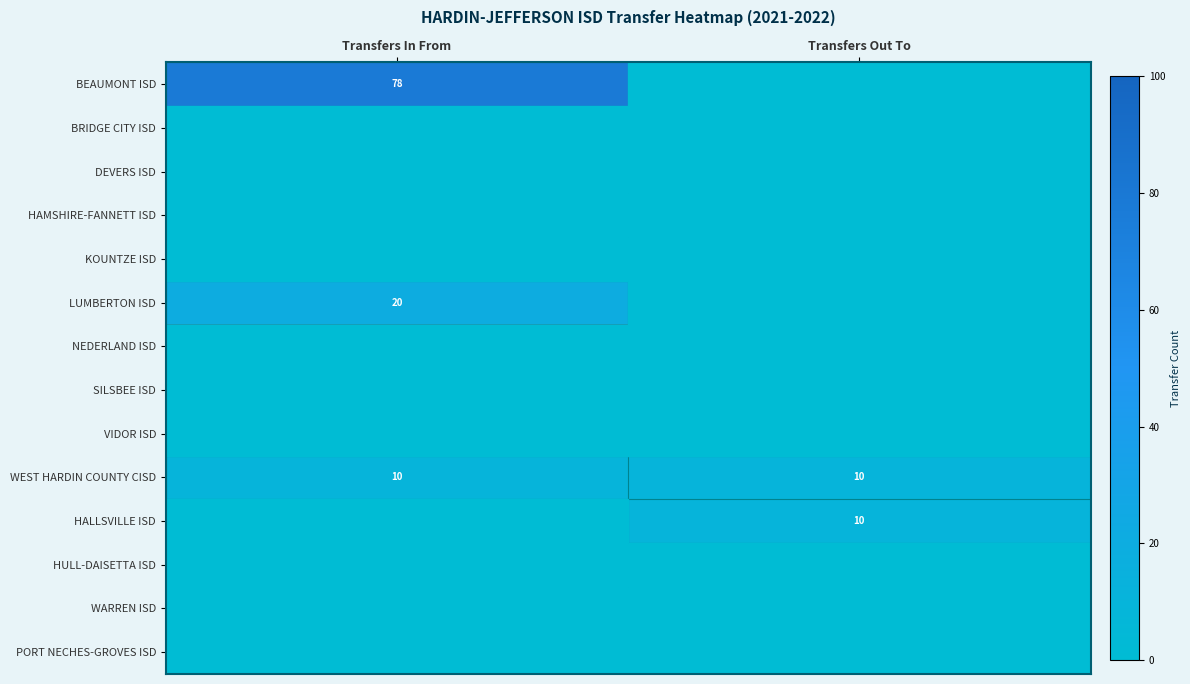

Is it true that BEAUMONT ISD equals 135 at Transfers In From?

False